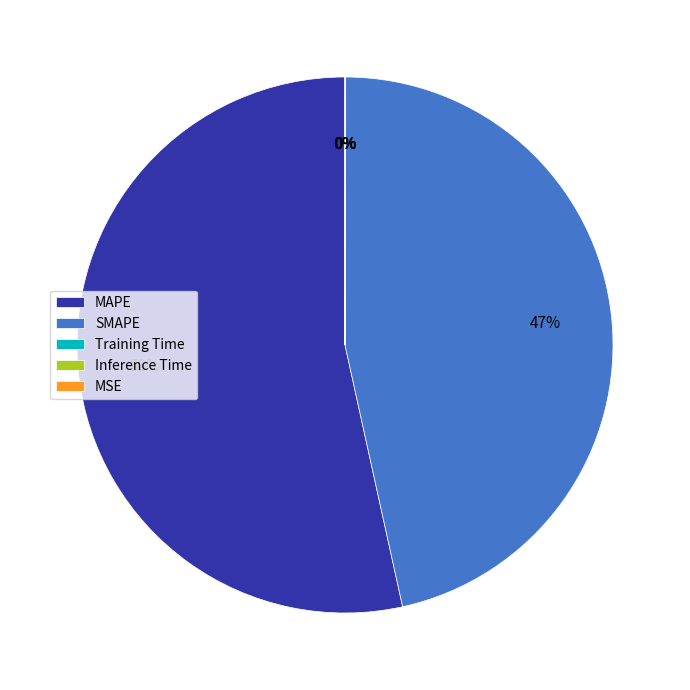

Which slice is the largest?

MAPE